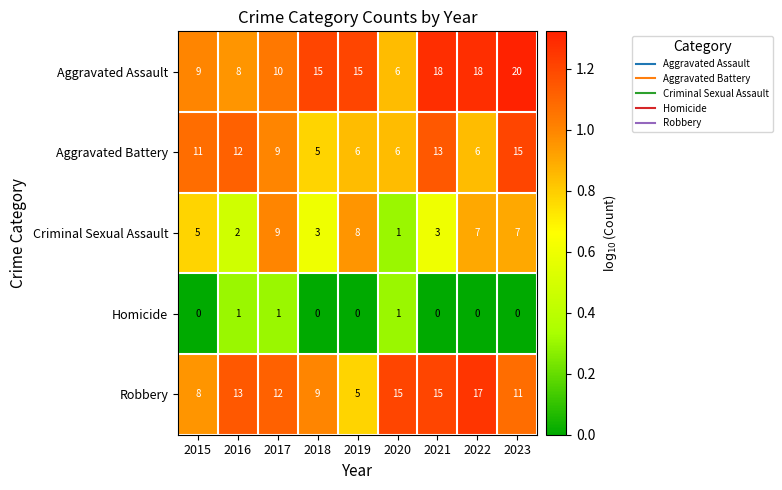

At 2021, list the series in order from largest to smallest.

Aggravated Assault, Robbery, Aggravated Battery, Criminal Sexual Assault, Homicide